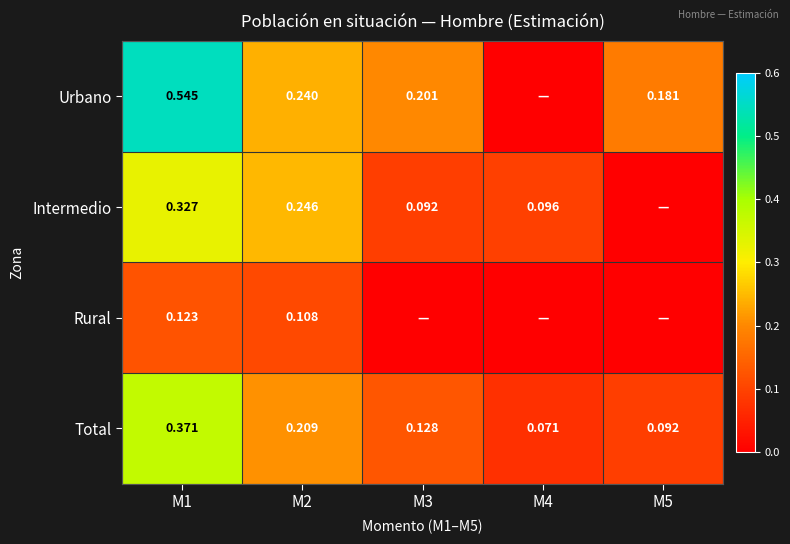

Is the value of Total at M3 greater than the value of Intermedio at M4?

Yes